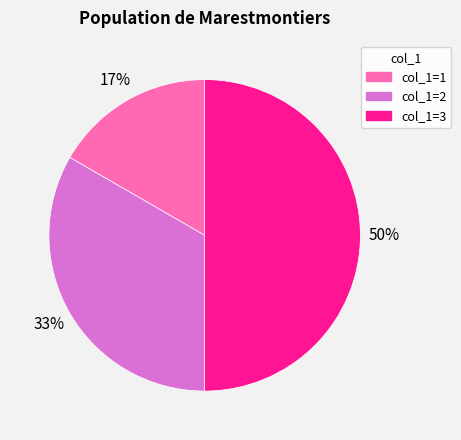

To the nearest percent, what is the average slice percentage?

33%